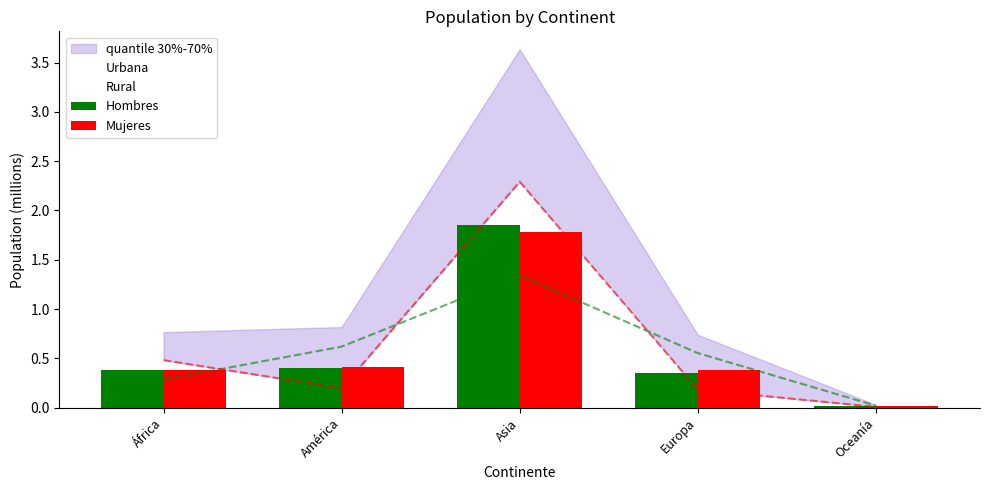

What is the label of the 4th bar from the left?

Europa